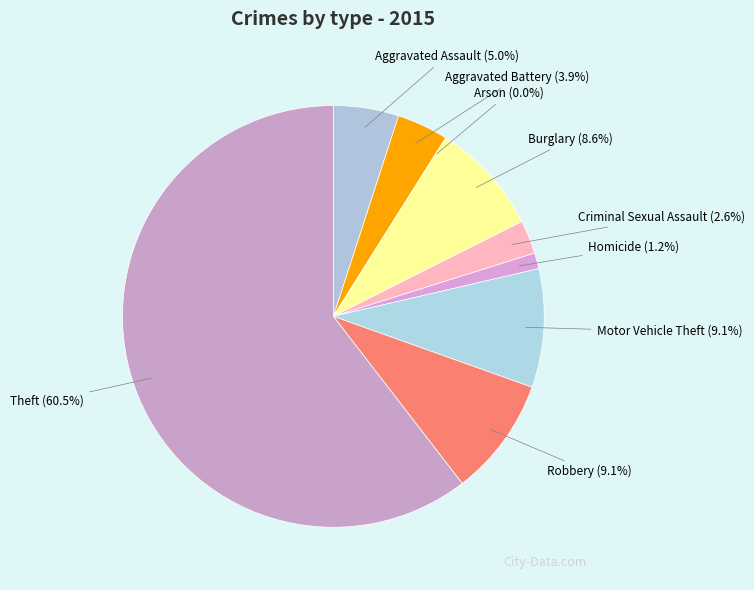

Which category has the smallest portion of the pie?

Arson